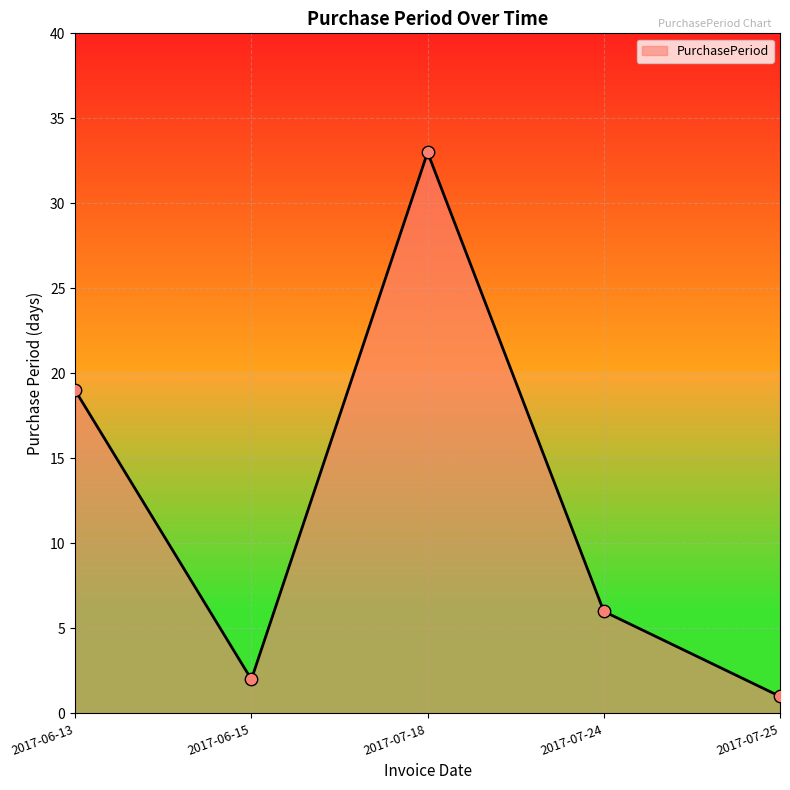

Approximately how many times larger is the value at 2017-07-25 compared to 2017-07-24?

0.2